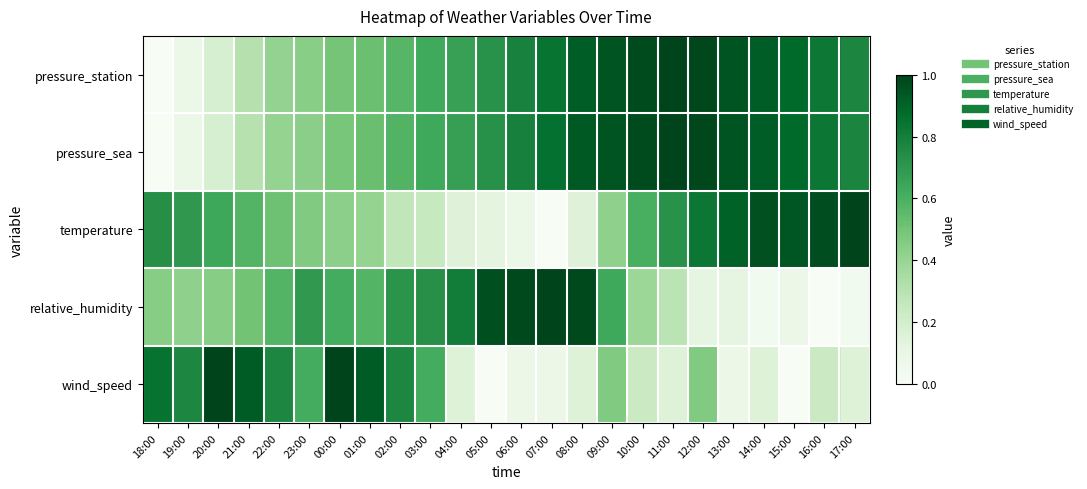

Reading right to left, extract all data points from this chart.

pressure_station: 17:00=0.8	16:00=0.8	15:00=0.9	14:00=0.9	13:00=0.9	12:00=1.0	11:00=1.0	10:00=1.0	09:00=0.9	08:00=0.9	07:00=0.8	06:00=0.8	05:00=0.7	04:00=0.7	03:00=0.6	02:00=0.6	01:00=0.5	00:00=0.5	23:00=0.4	22:00=0.4	21:00=0.3	20:00=0.2	19:00=0.1	18:00=0.0
pressure_sea: 17:00=0.8	16:00=0.8	15:00=0.9	14:00=0.9	13:00=0.9	12:00=1.0	11:00=1.0	10:00=1.0	09:00=0.9	08:00=0.9	07:00=0.9	06:00=0.8	05:00=0.7	04:00=0.7	03:00=0.6	02:00=0.6	01:00=0.5	00:00=0.5	23:00=0.4	22:00=0.4	21:00=0.3	20:00=0.2	19:00=0.1	18:00=0.0
temperature: 17:00=1.0	16:00=1.0	15:00=0.9	14:00=1.0	13:00=0.9	12:00=0.8	11:00=0.7	10:00=0.6	09:00=0.4	08:00=0.2	07:00=0.0	06:00=0.1	05:00=0.1	04:00=0.2	03:00=0.2	02:00=0.3	01:00=0.4	00:00=0.4	23:00=0.5	22:00=0.5	21:00=0.6	20:00=0.6	19:00=0.7	18:00=0.7
relative_humidity: 17:00=0.0	16:00=0.0	15:00=0.1	14:00=0.0	13:00=0.1	12:00=0.1	11:00=0.3	10:00=0.4	09:00=0.6	08:00=1.0	07:00=1.0	06:00=1.0	05:00=1.0	04:00=0.8	03:00=0.7	02:00=0.7	01:00=0.6	00:00=0.6	23:00=0.7	22:00=0.6	21:00=0.5	20:00=0.4	19:00=0.4	18:00=0.4
wind_speed: 17:00=0.2	16:00=0.2	15:00=0.0	14:00=0.2	13:00=0.1	12:00=0.5	11:00=0.2	10:00=0.2	09:00=0.5	08:00=0.2	07:00=0.1	06:00=0.1	05:00=0.0	04:00=0.2	03:00=0.6	02:00=0.8	01:00=0.9	00:00=1.0	23:00=0.6	22:00=0.8	21:00=0.9	20:00=1.0	19:00=0.8	18:00=0.8